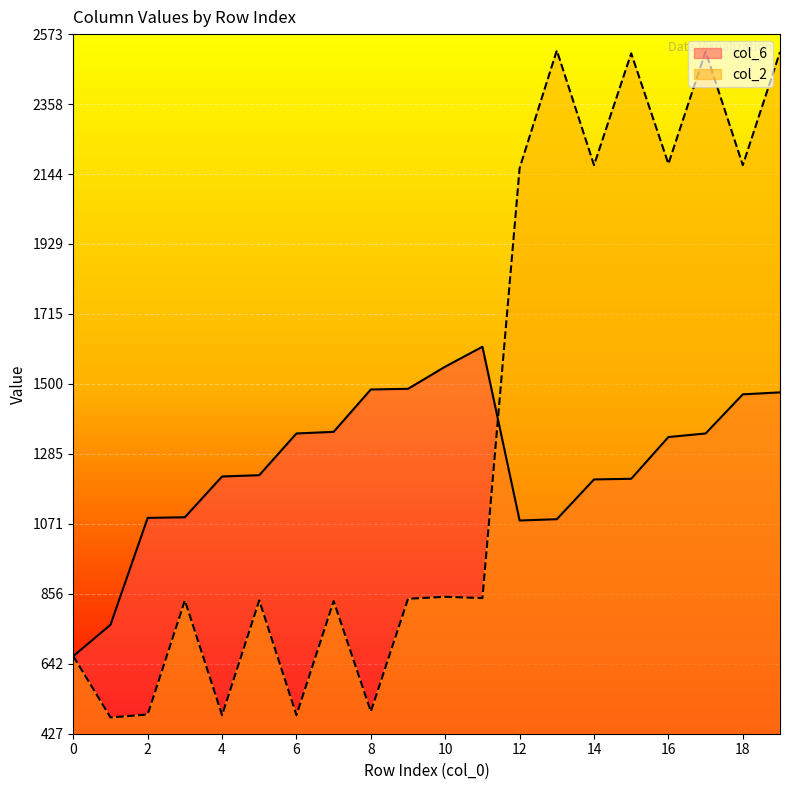

What is the maximum value for col_6?

1614